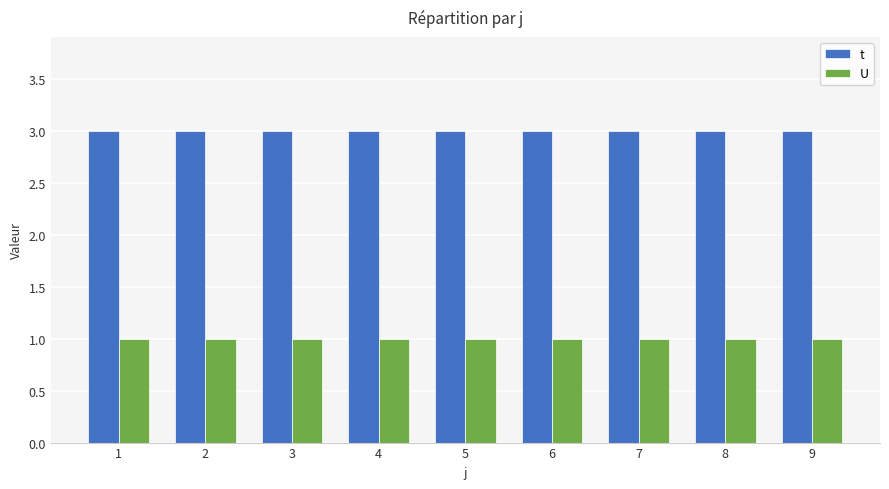

Rank the series by their maximum value, from lowest to highest.

U, t